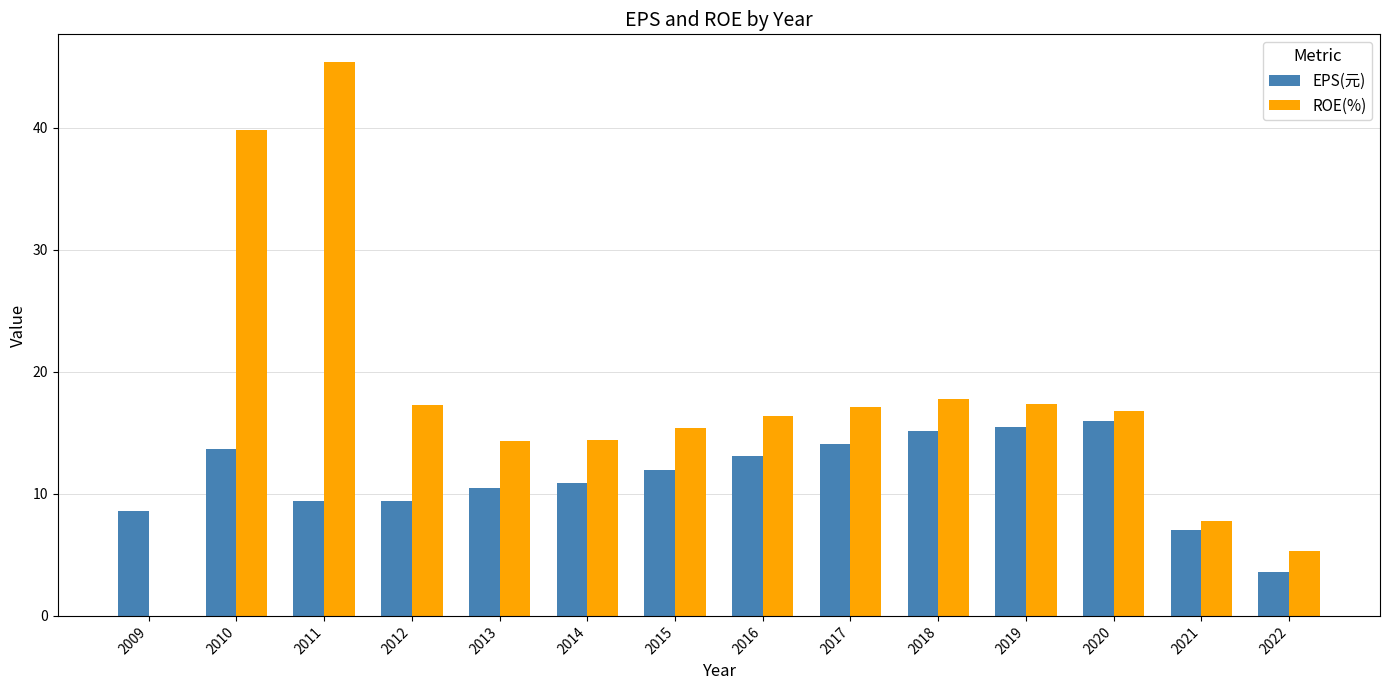

How many groups of bars are there?

14